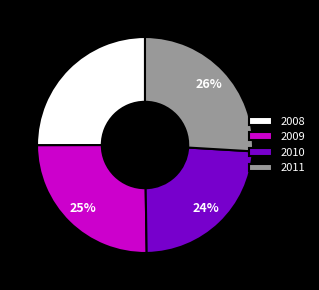

Approximately how many times larger is the value at 2011 compared to 2009?

1.0